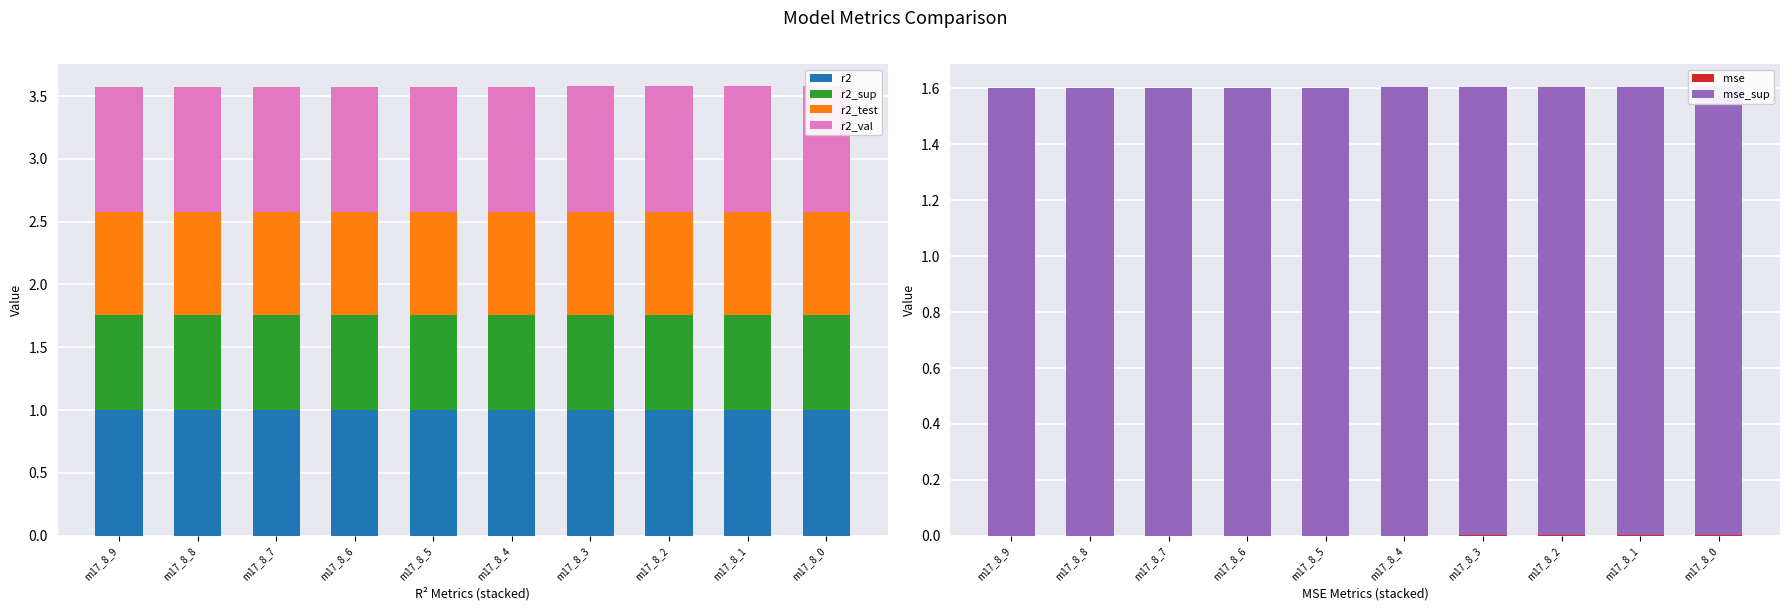

Count the r2_sup values in the range 0 to 1.

10